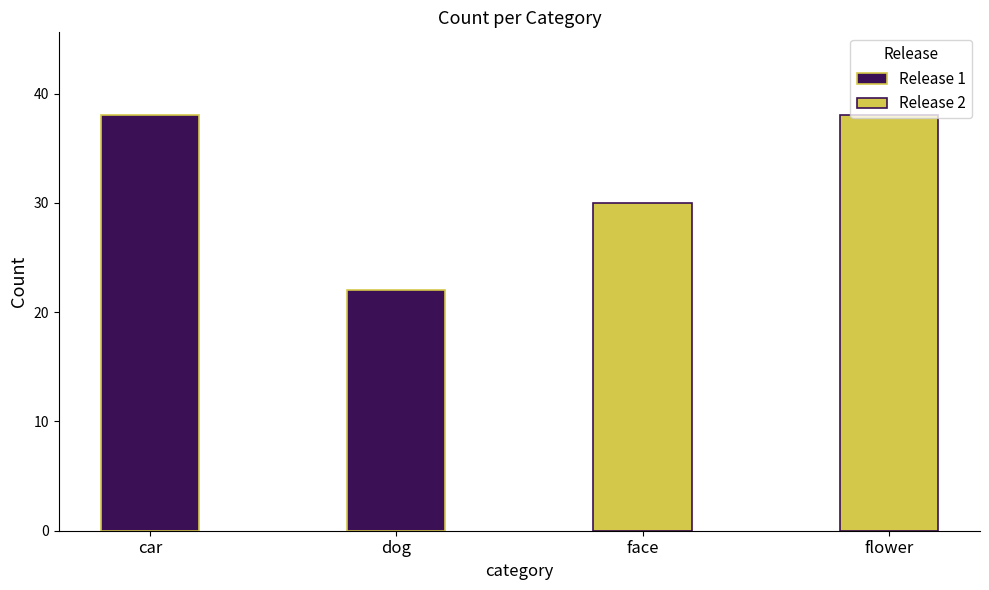

How many data points in Release 1 are less than 38?

1